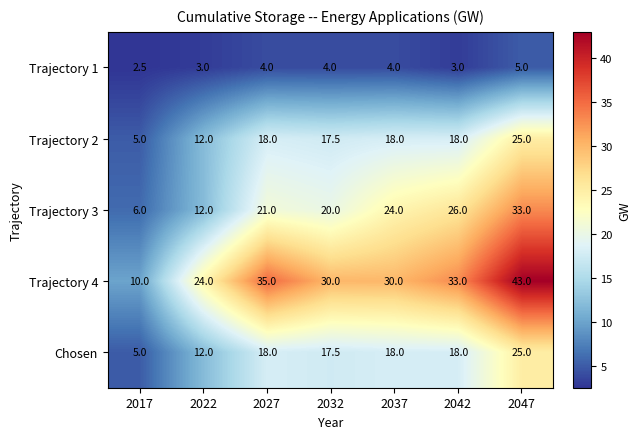

Which label corresponds to the largest value in the chart?

2047